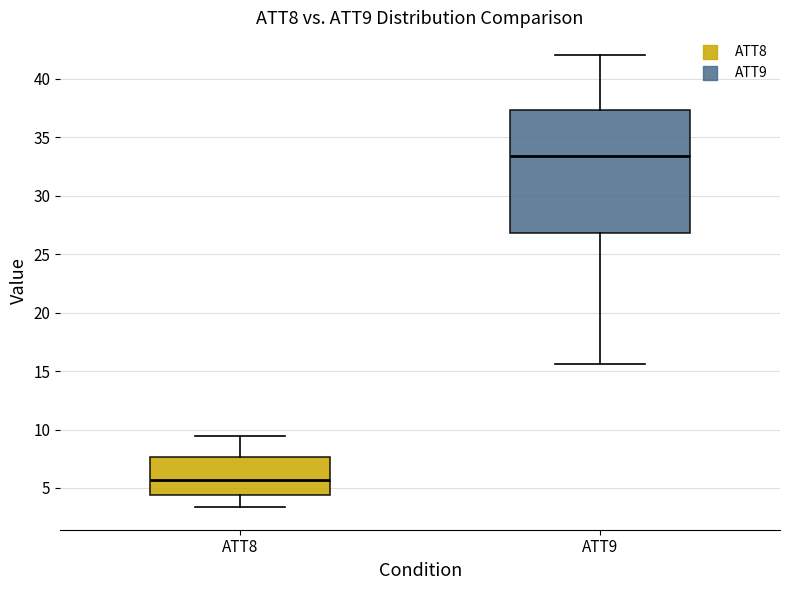

Reading left to right, transcribe this box plot: for each box, give where its median line is, the range the box spans, and where its two whiskers end, as read against the y-axis. The values are not printed on the chart, so give them approximately, as read against the axis.

ATT8: median 5.5, box 4.5 to 7.5, whiskers 3.5 to 9.5
ATT9: median 33.5, box 27.0 to 37.5, whiskers 15.5 to 42.0